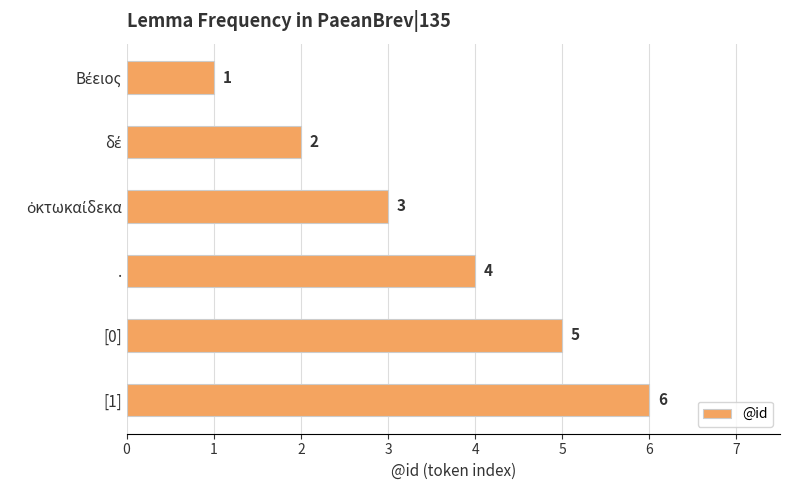

Approximately how many times larger is the value at . compared to [0]?

0.8